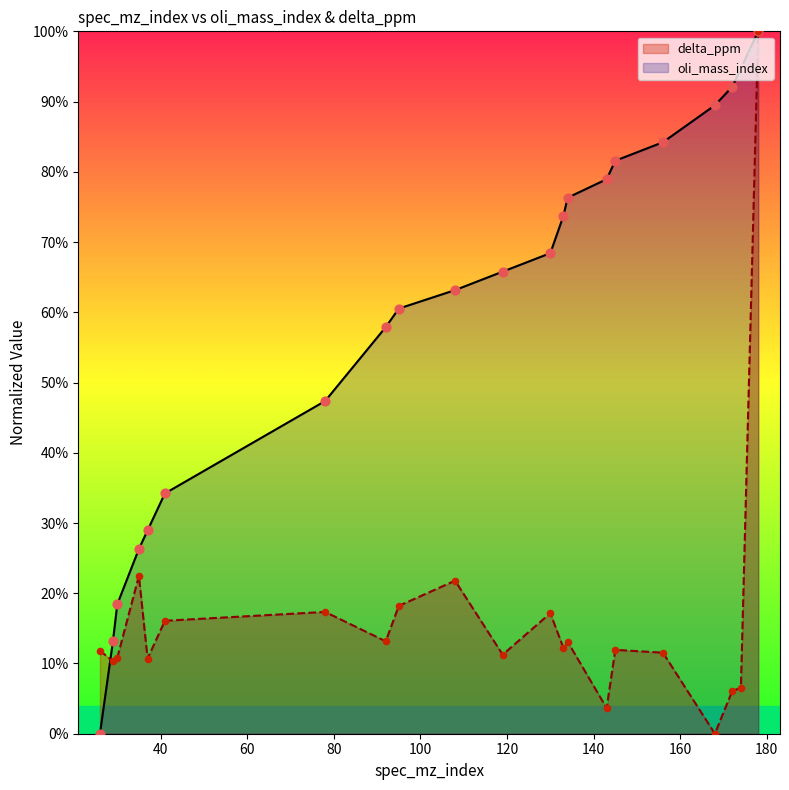

What is the total value across all series at 92?

71.0